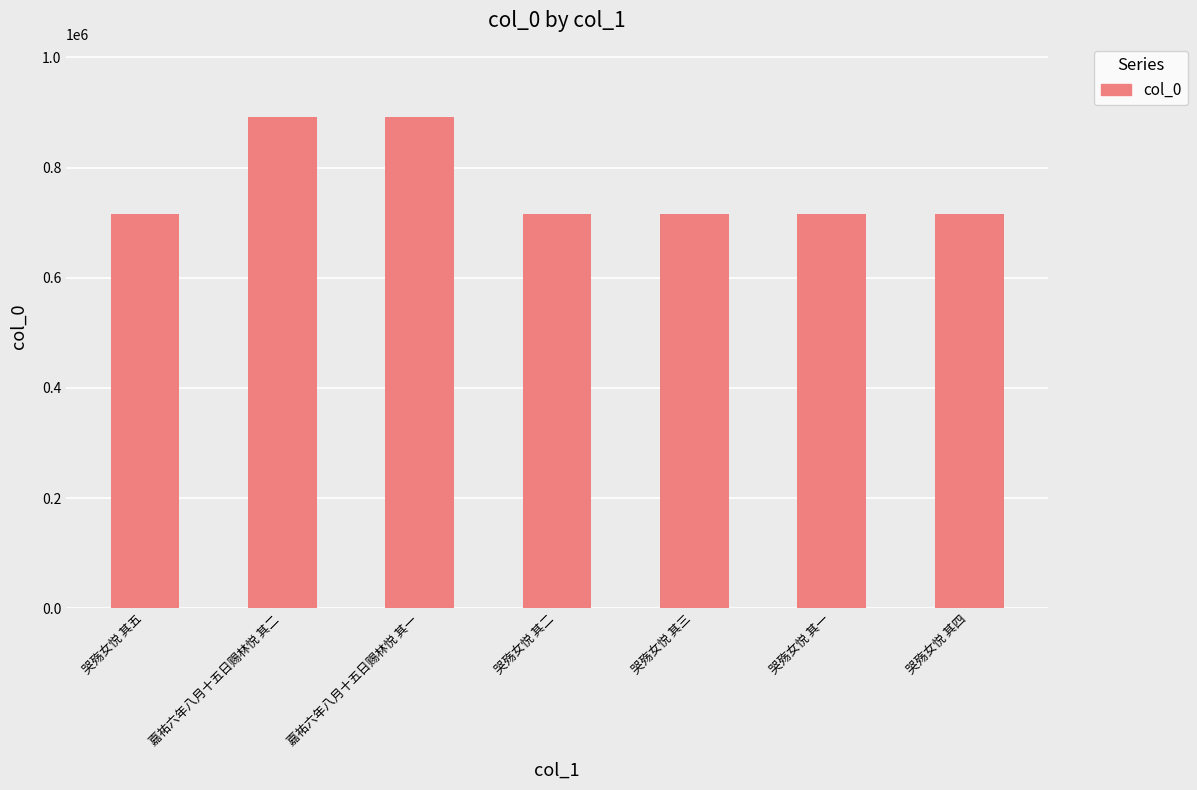

Read the value at 哭殇女悦 其二, to the nearest 50.

715900